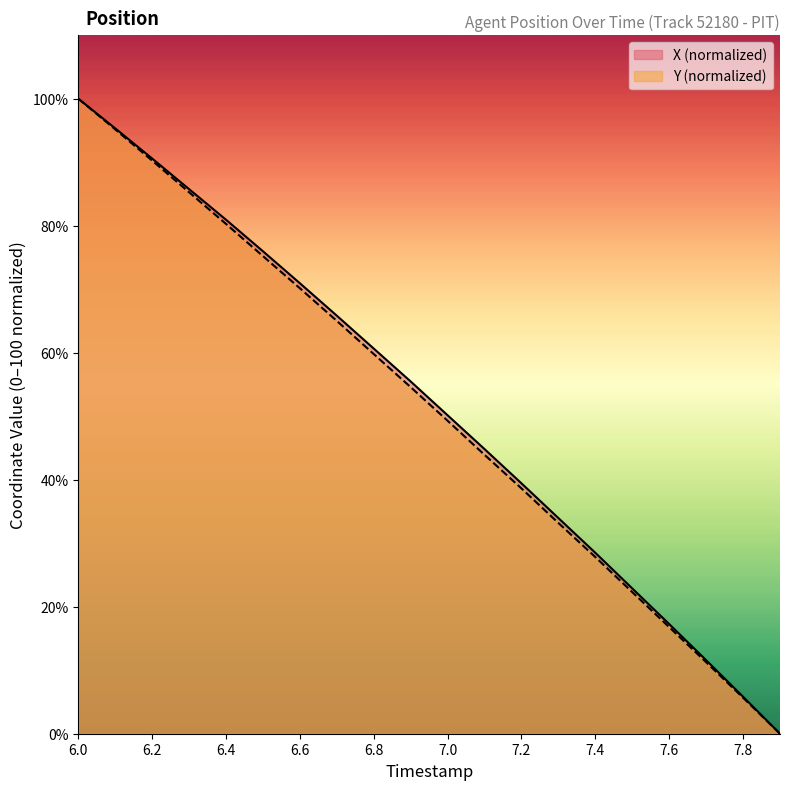

Does the chart have visible grid lines?

No